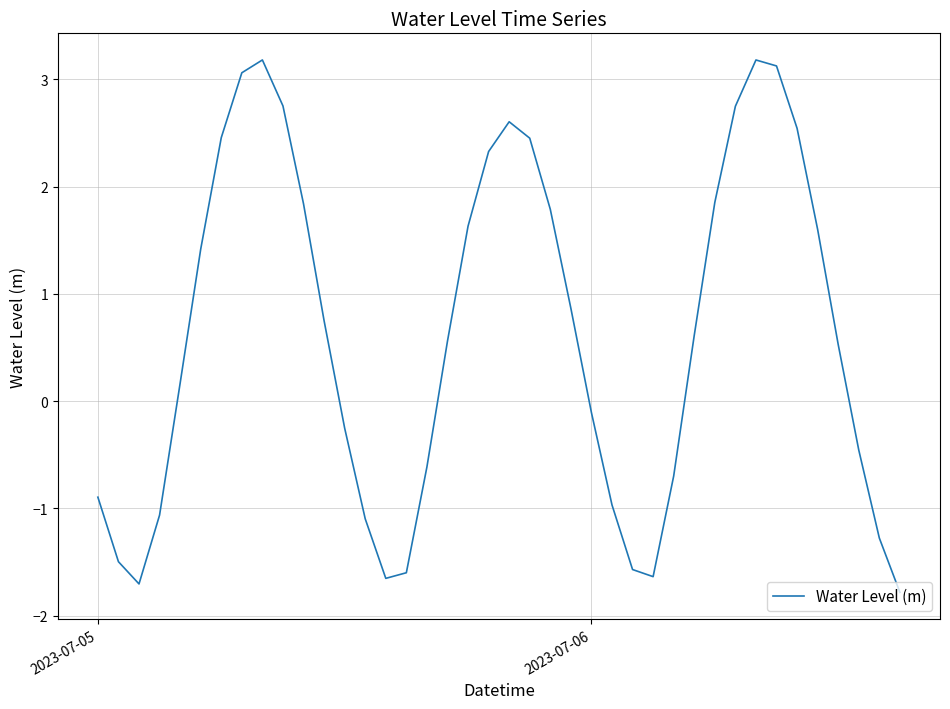

Count the number of categories in the chart.

40